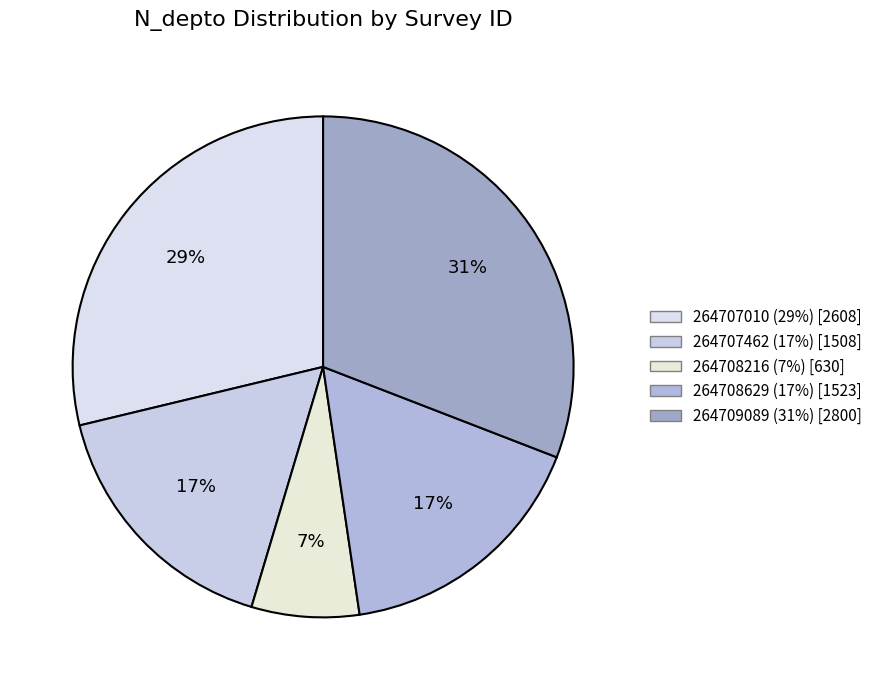

What is the ratio of the value at 264707010 to the value at 264709089?

0.9